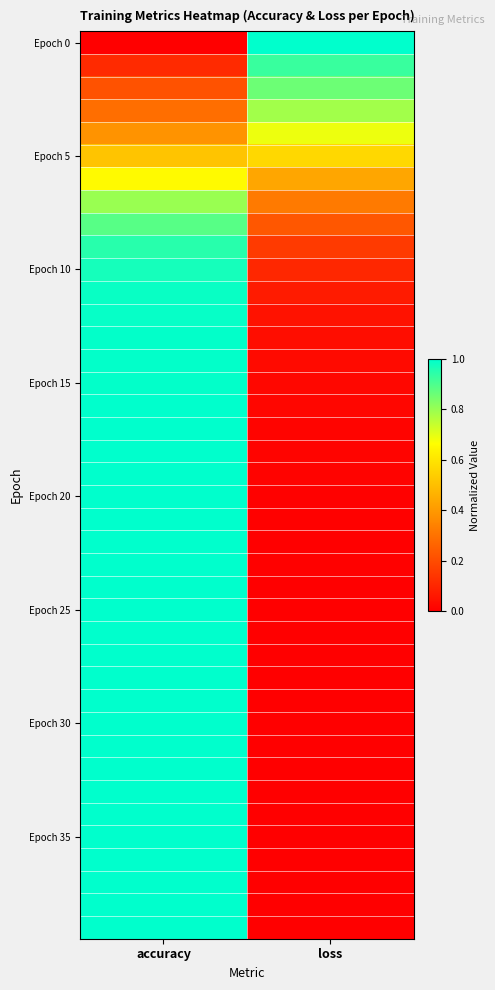

Which has a higher value, loss or accuracy?

loss